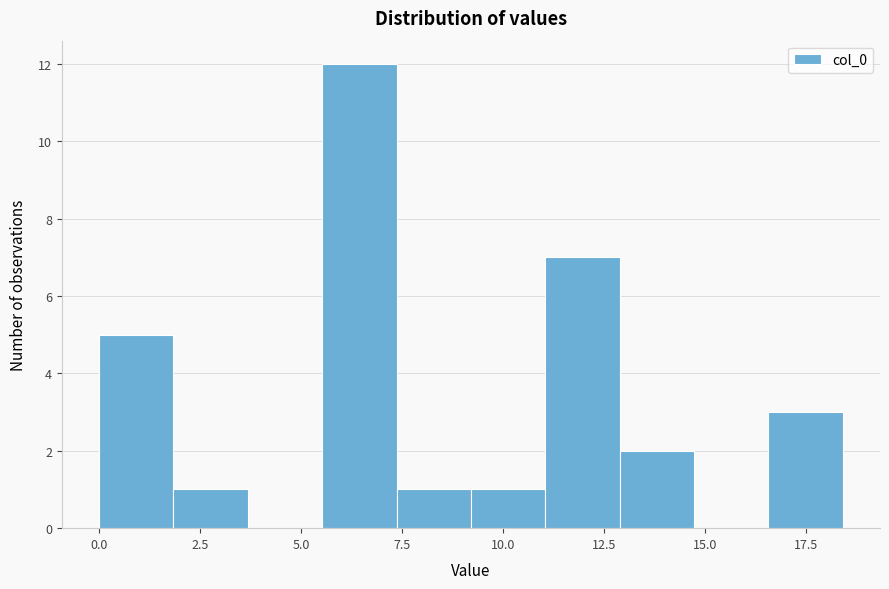

Around what value on the x-axis is the tallest bar? Give the approximate position of its centre, as read against the axis.

6.5